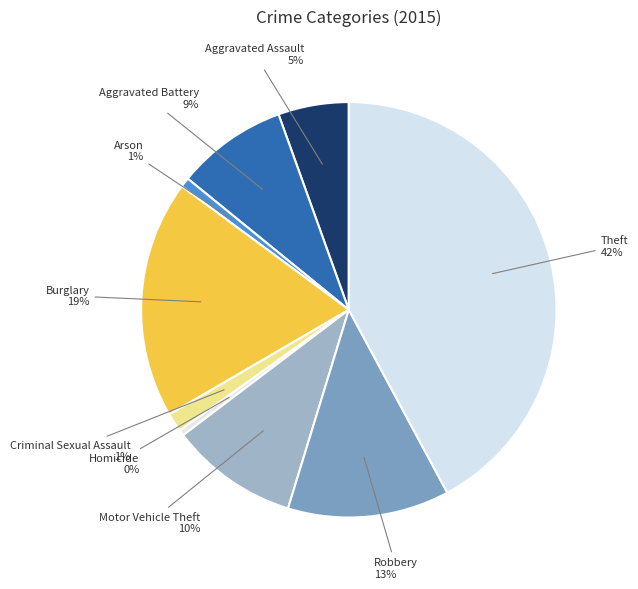

Does any single category account for the majority?

No